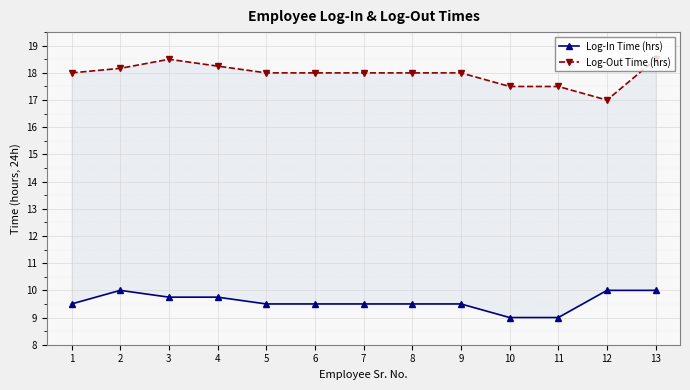

True or false: Log-Out Time (hrs) and Log-In Time (hrs) intersect in this chart.

False